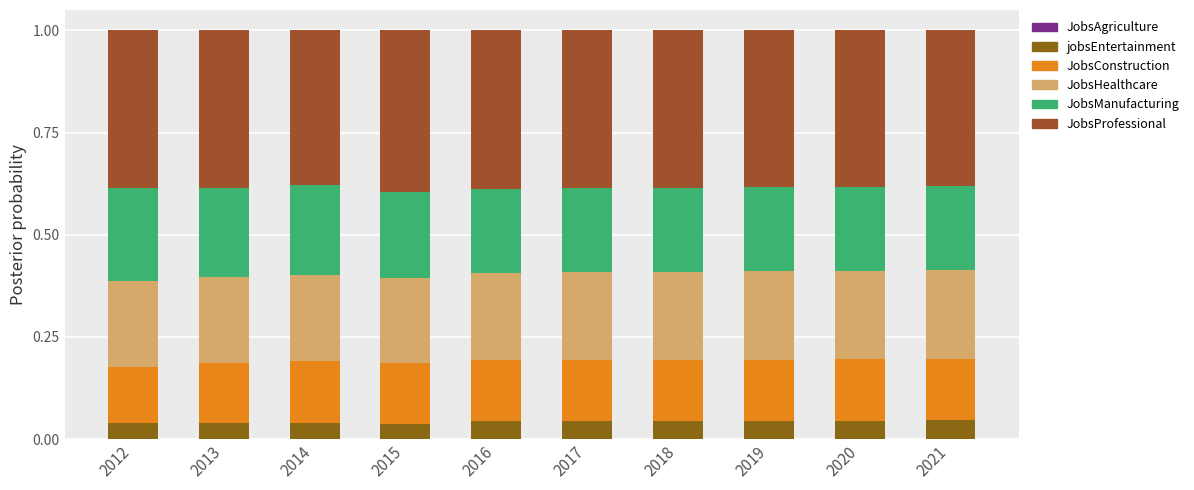

The value of JobsConstruction at 2017 is 0.1. True or false?

False